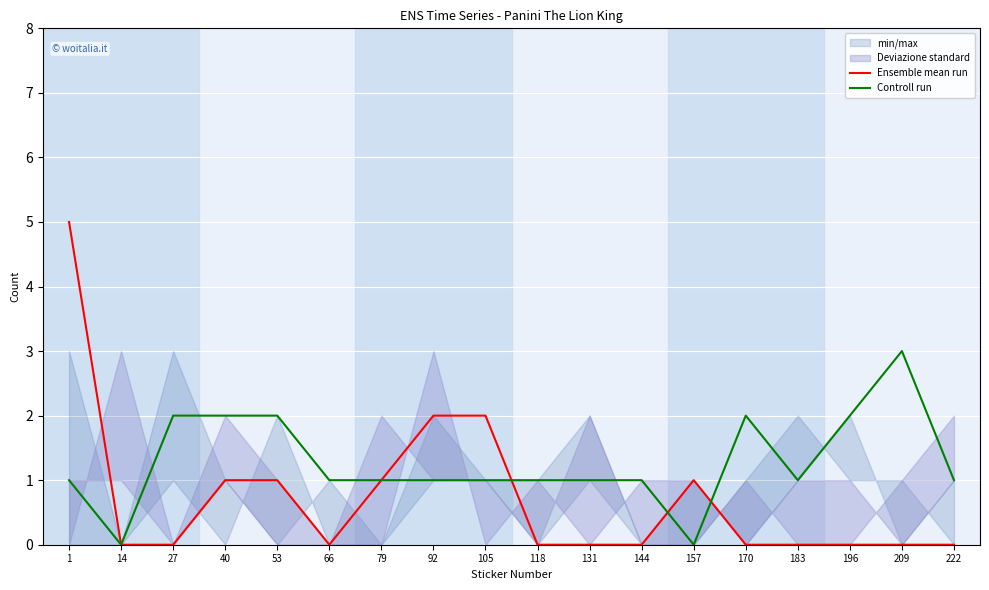

What is the value of the Controll run point at the 5th from the left?

2